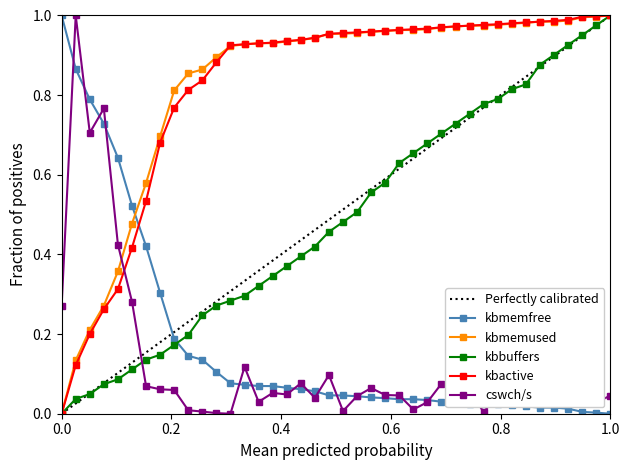

True or false: kbactive and kbbuffers intersect in this chart.

False